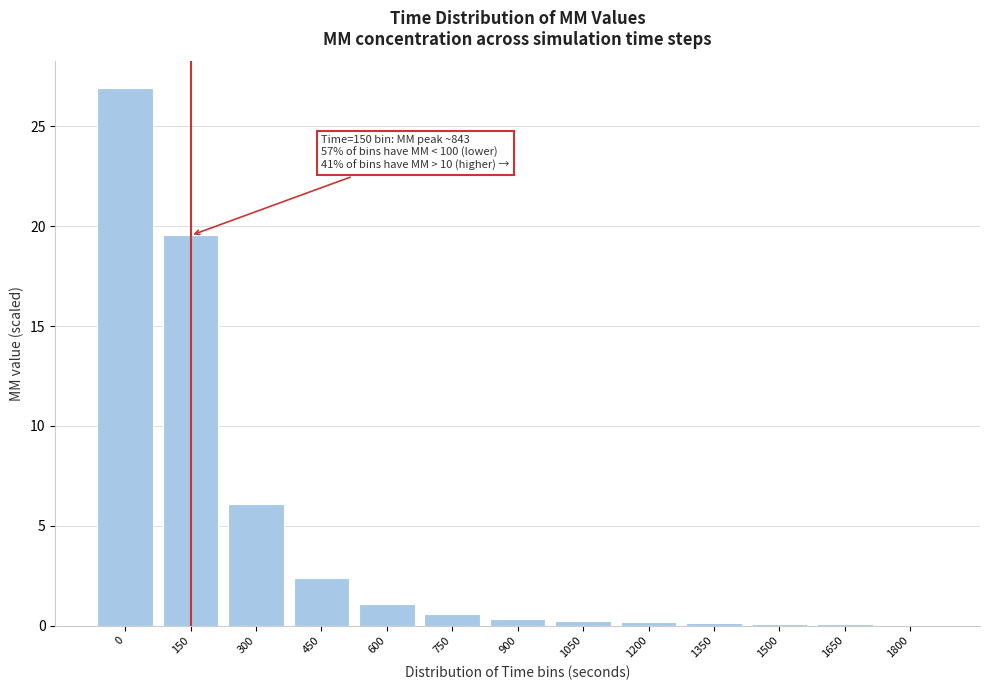

What is the sum of all values?

57.6